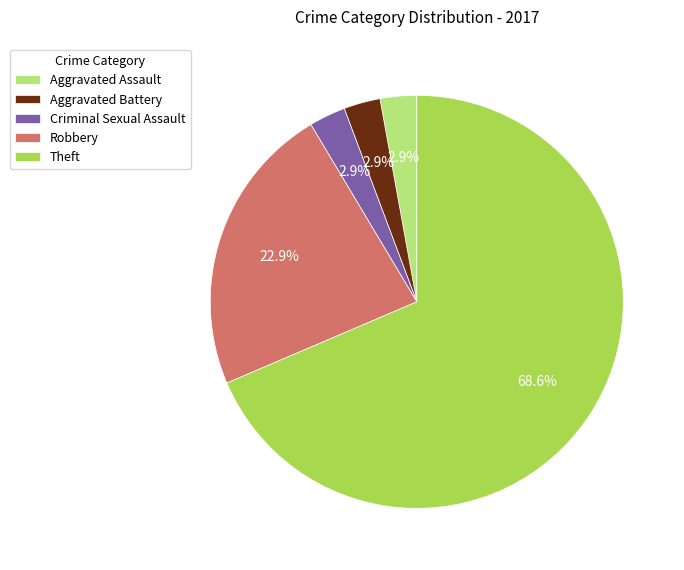

Is the sum of Criminal Sexual Assault and Theft greater than half?

Yes